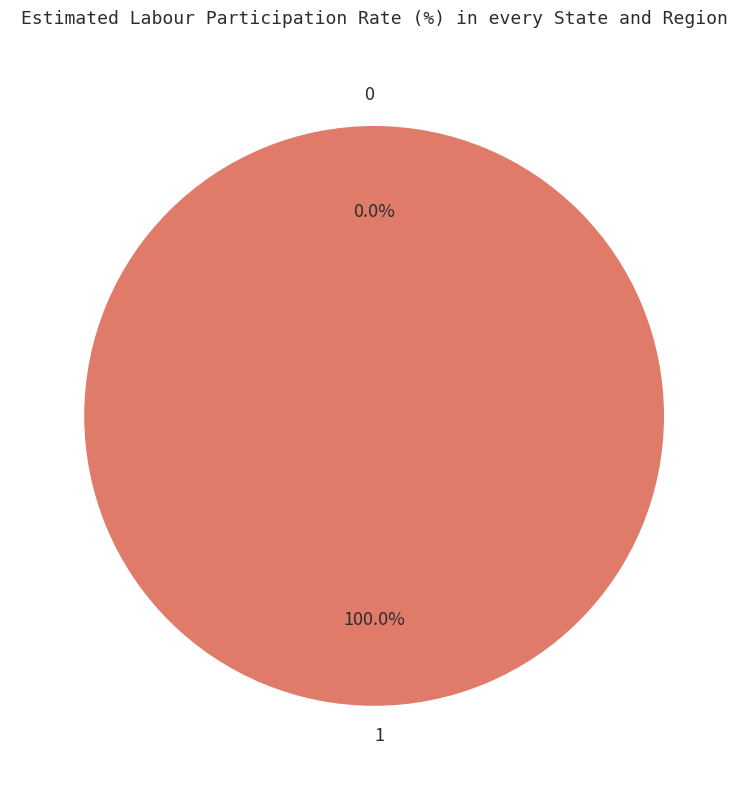

The 0 slice represents 0% of the pie. True or false?

True